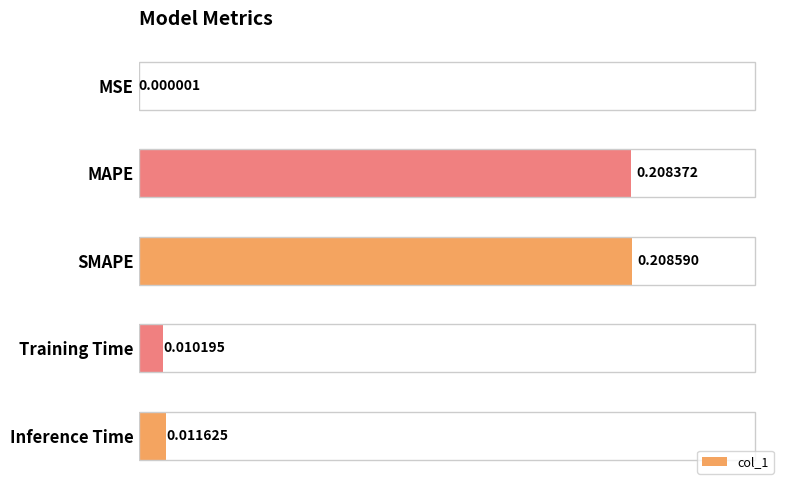

What is the difference between the second highest and minimum values?

0.2